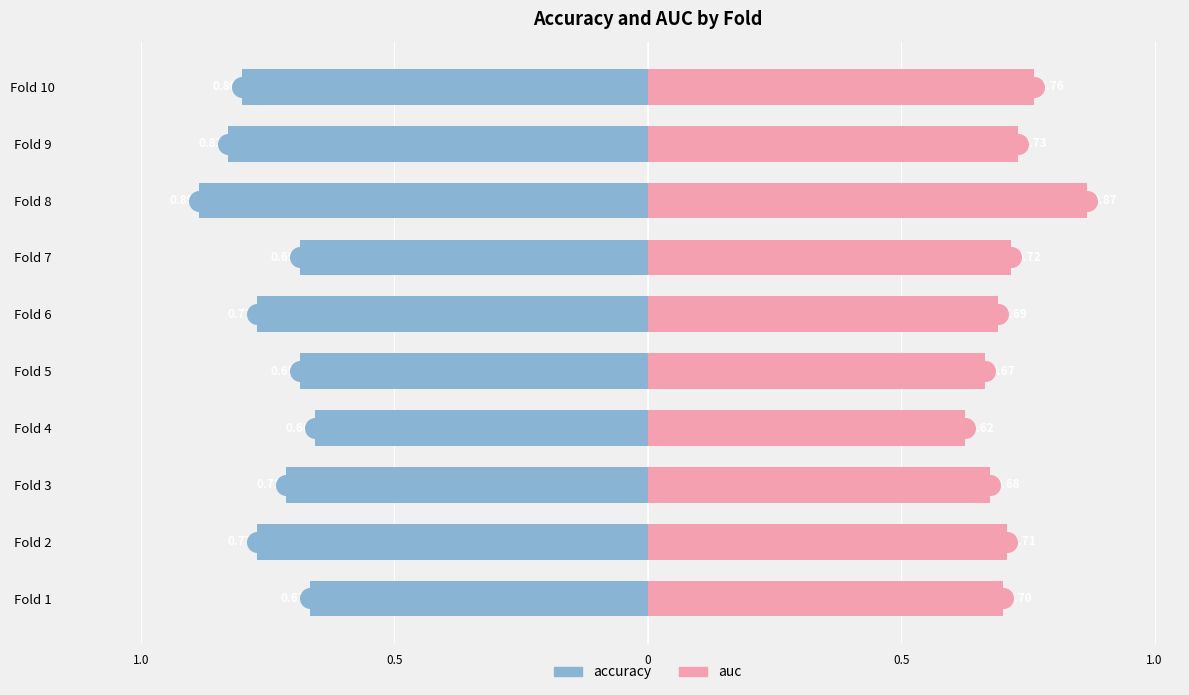

Is the value of accuracy at Fold 2 greater than the value of auc at Fold 9?

No